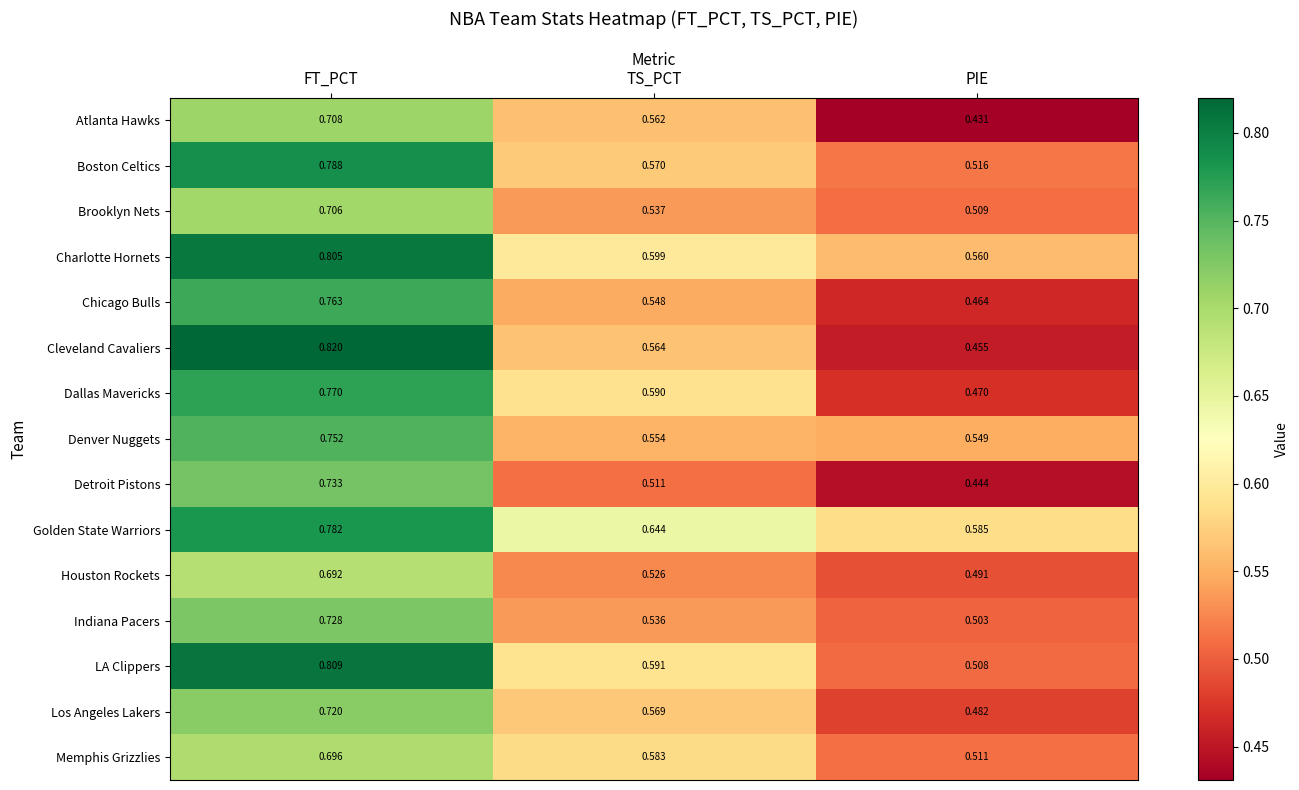

Count the number of categories in the chart.

3